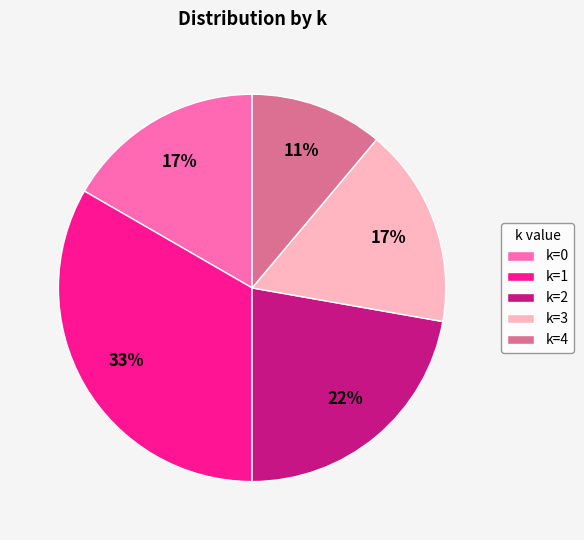

True or false: k=0 accounts for 22% of the total.

False